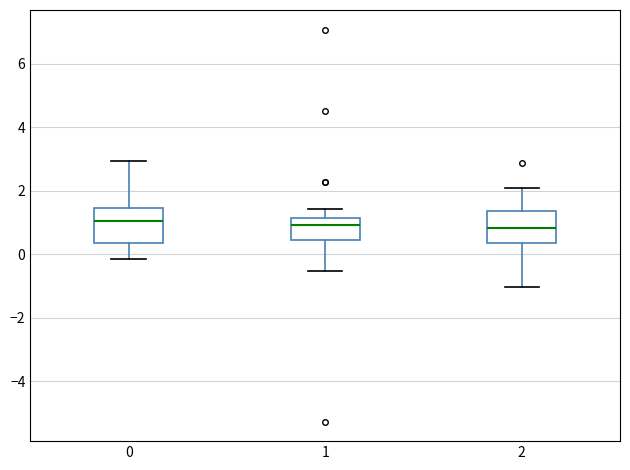

Where does the upper whisker of the box at x = 2 end on the y-axis? The values are not printed on the chart, so give them approximately, as read against the axis.

2.2